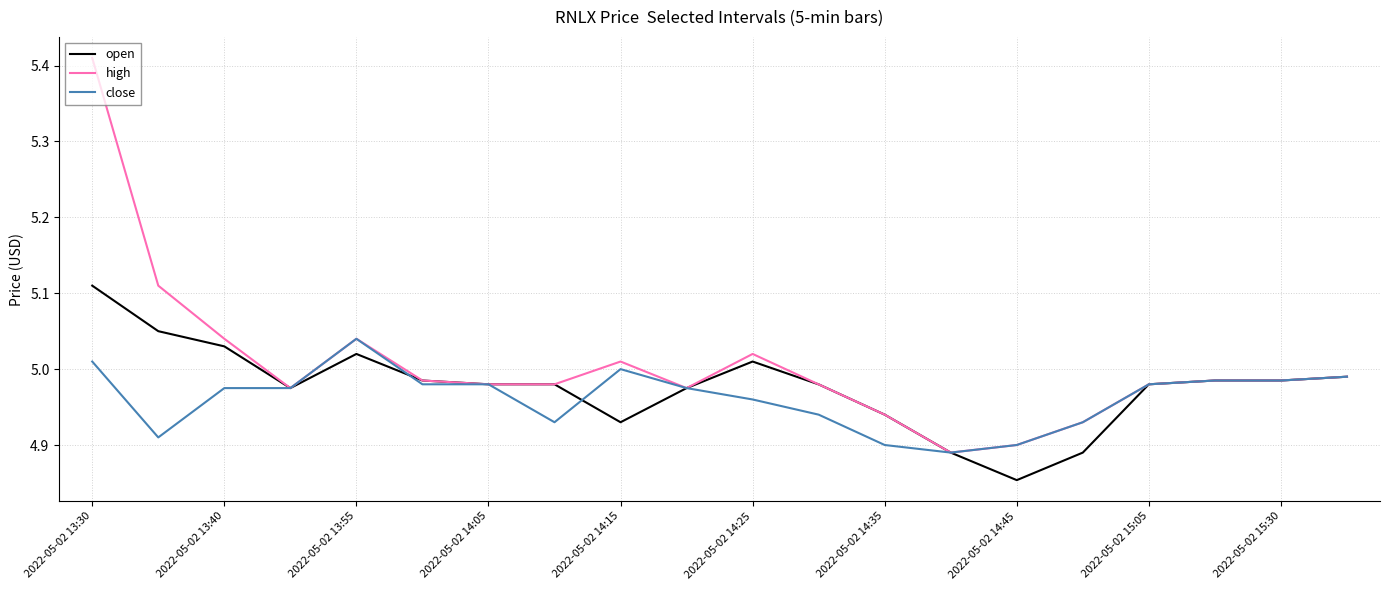

Which series has the largest total across all categories?

high